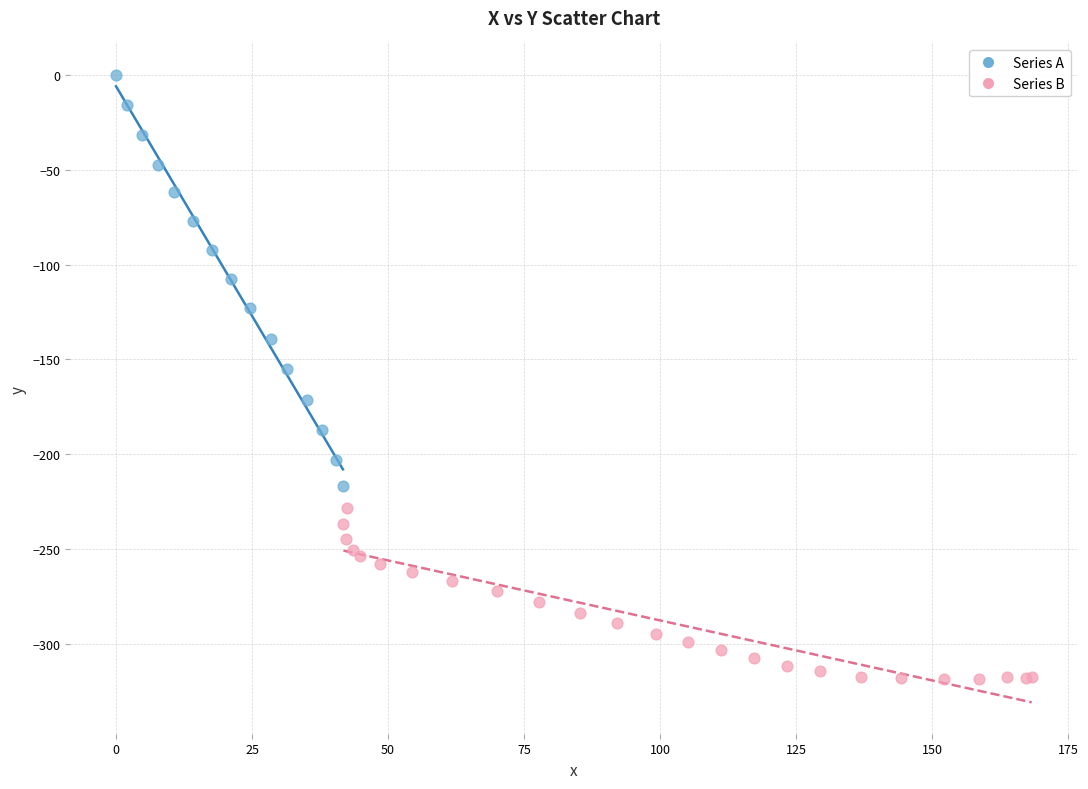

Which series has the widest spread of Y values?

Series A